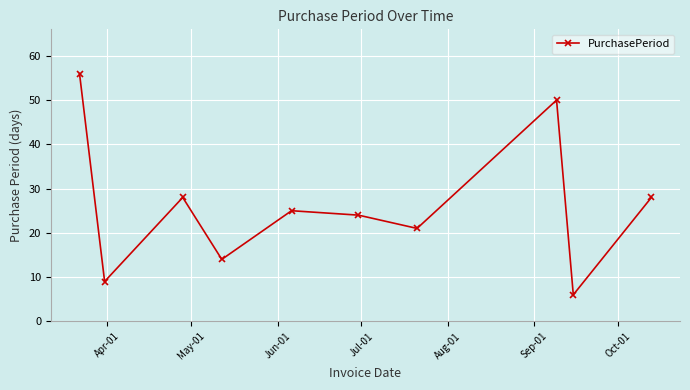

How many lines are shown in the chart?

1